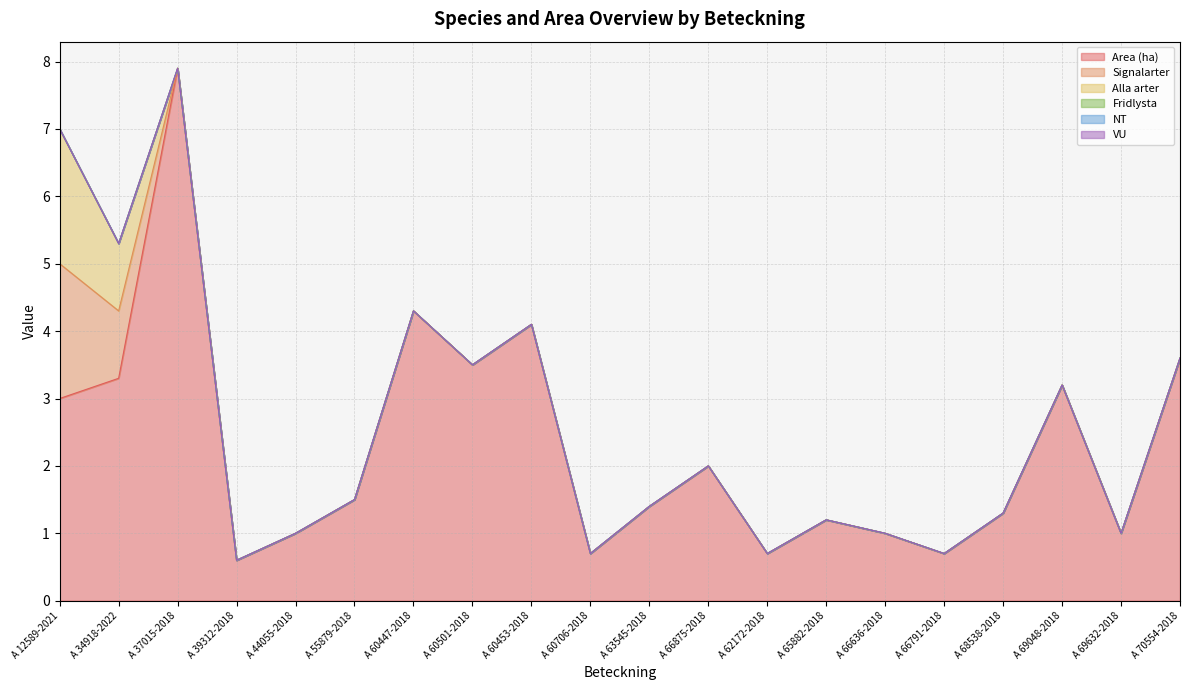

The value of Area (ha) at A 60447-2018 is 4.3. True or false?

True